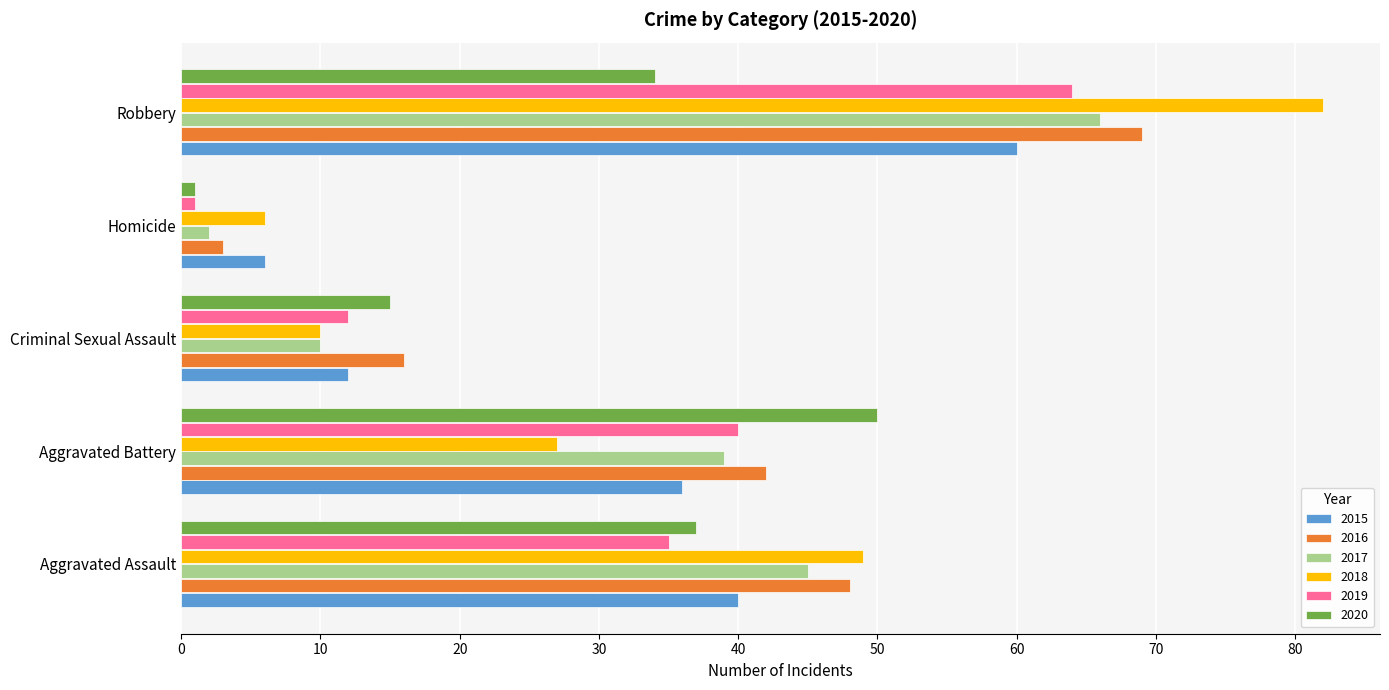

Which label corresponds to the largest value in the chart?

Robbery